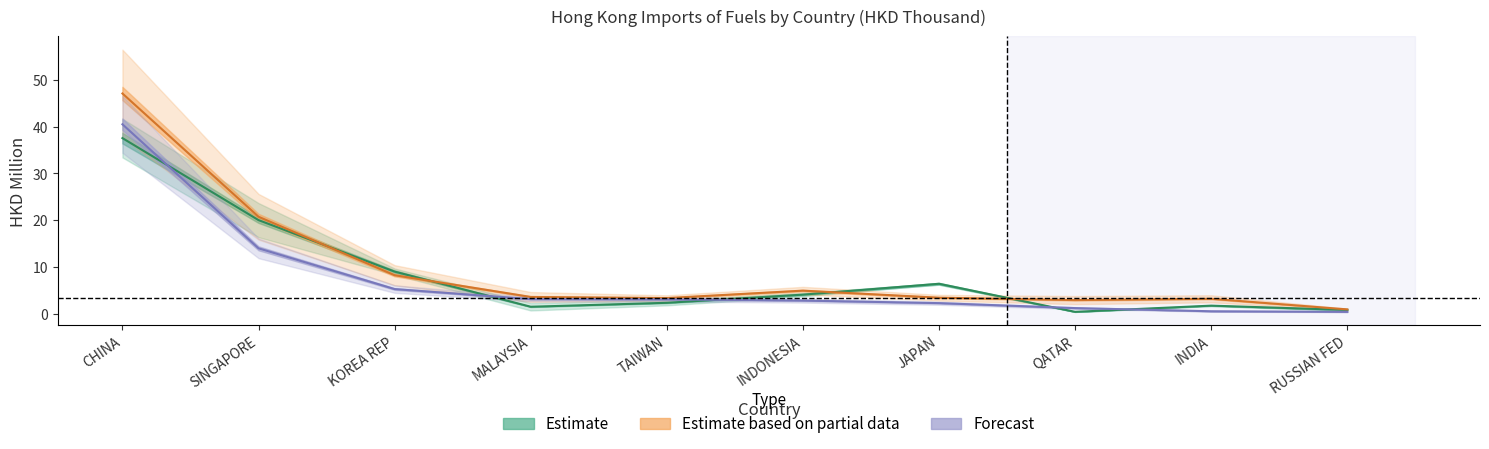

How many data points does each series have?

10